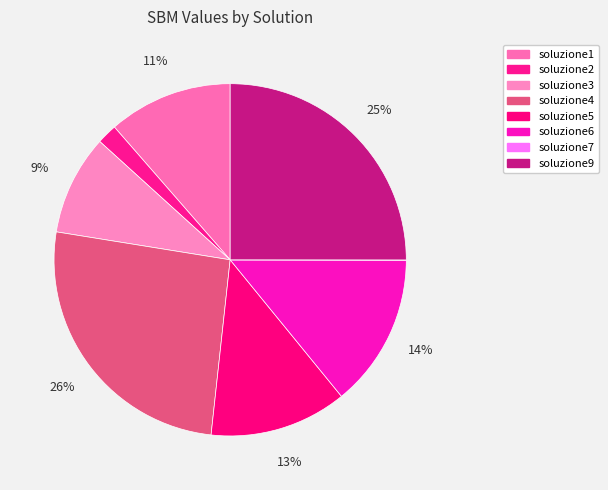

What is the largest slice in the pie chart?

soluzione4